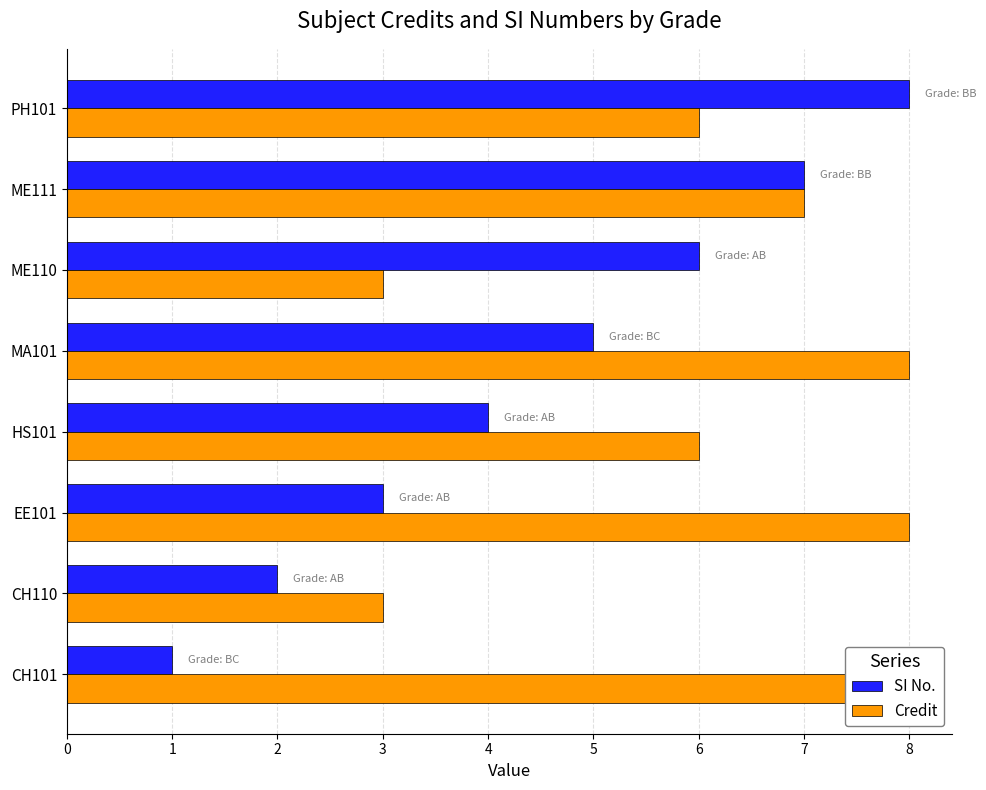

The SI No. series shows 2 at CH110. True or false?

True